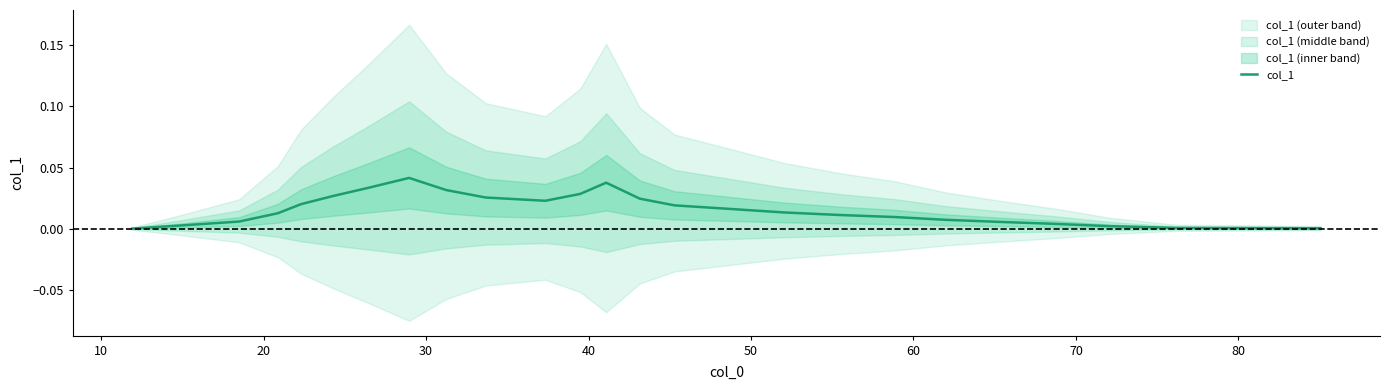

How many points are higher than both their immediate neighbors (excluding endpoints)?

2